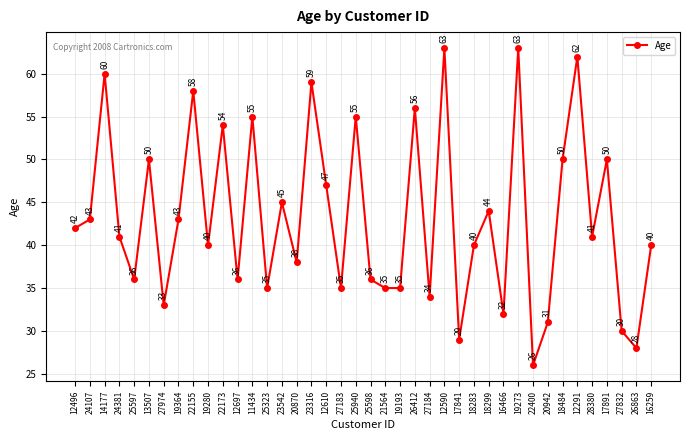

What is the greatest value displayed?

63